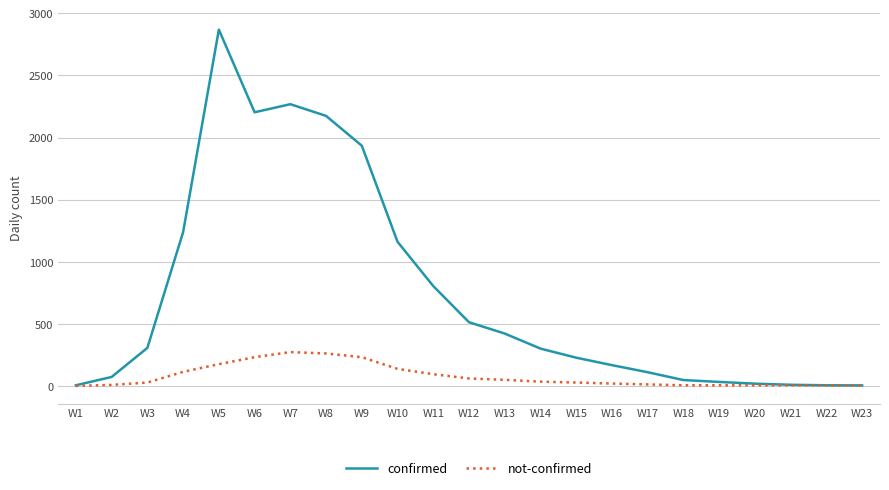

At W15, list the series in order from largest to smallest.

confirmed, not-confirmed